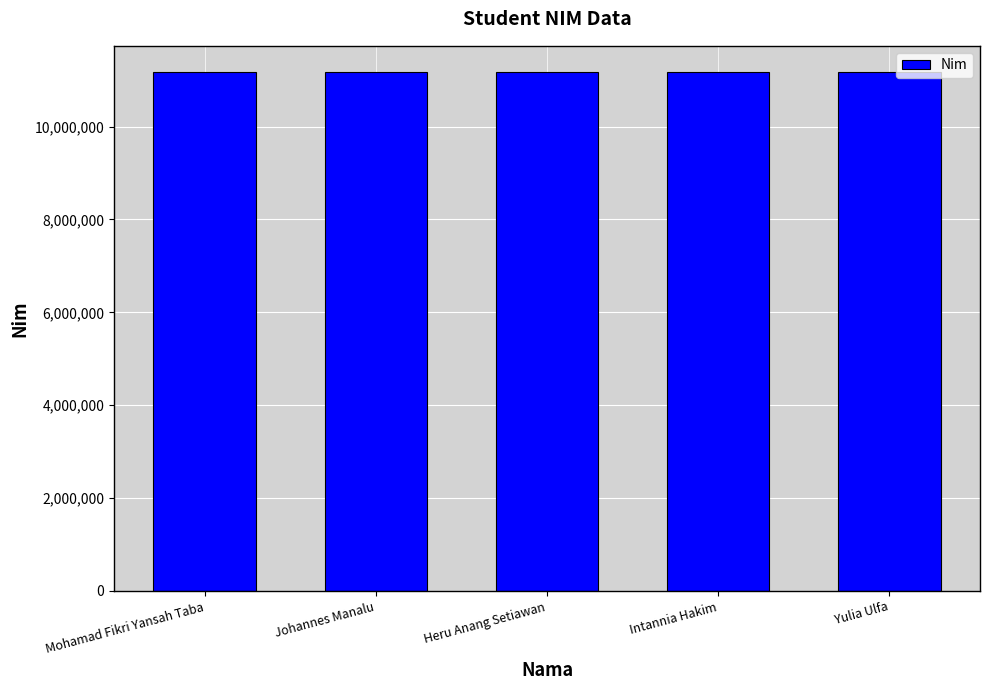

What is the sum of the values at Johannes Manalu and Intannia Hakim?

22360705